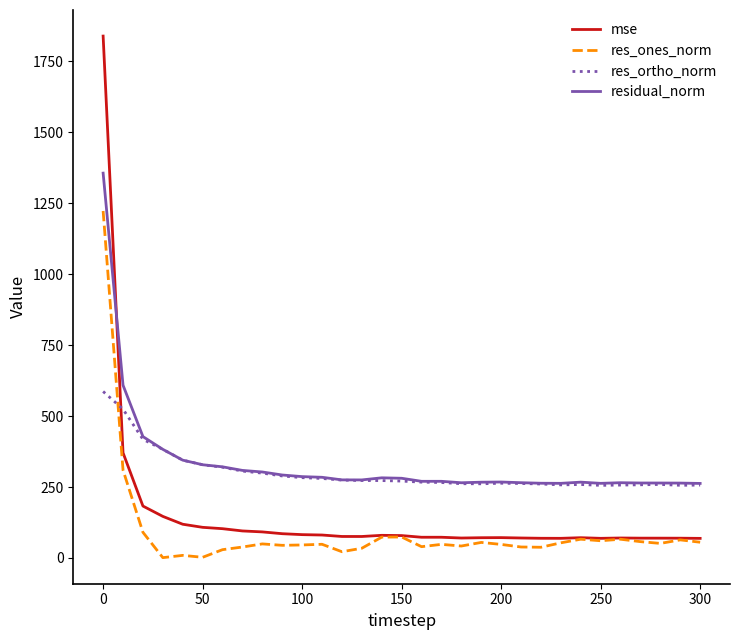

What is the greatest value displayed?

1839.2